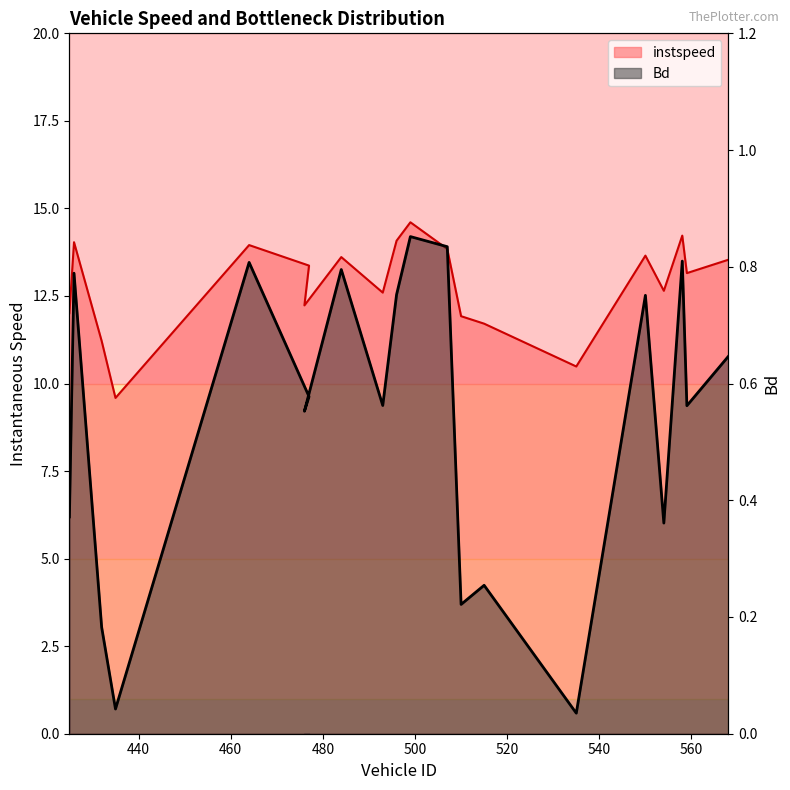

How many lines are shown in the chart?

2